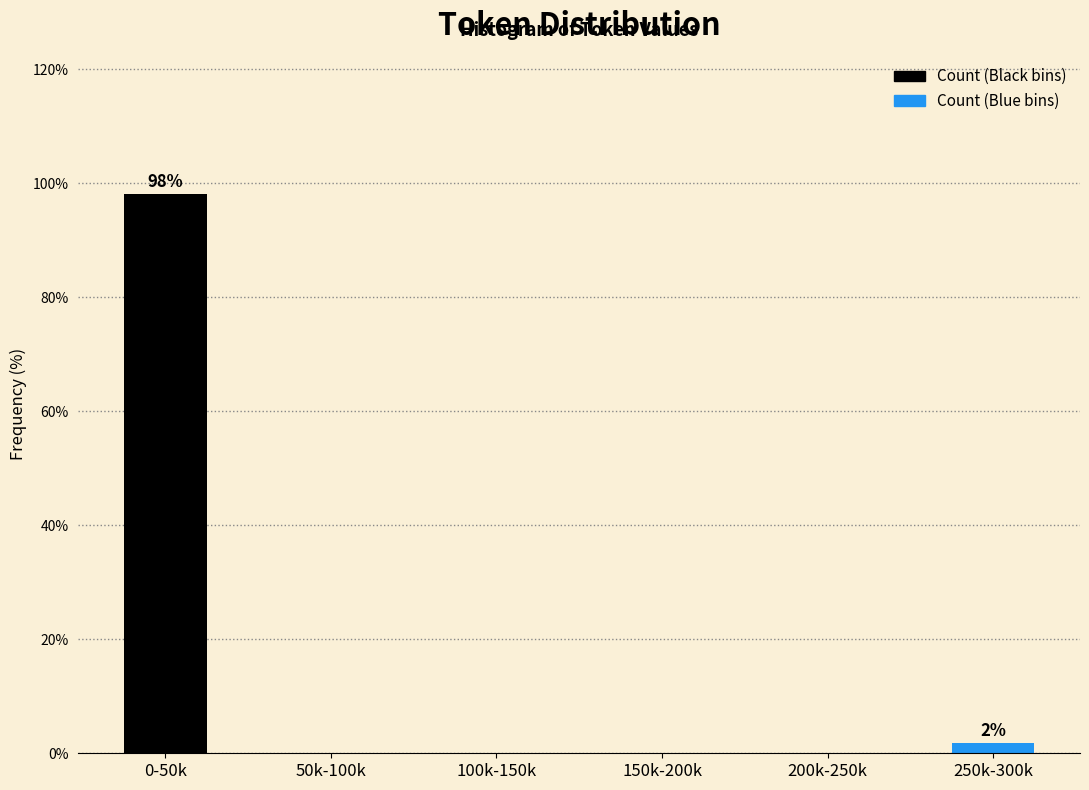

Reading left to right, list all the values displayed in this chart.

0-50k=98.1	50k-100k=0.0	100k-150k=0.0	150k-200k=0.0	200k-250k=0.0	250k-300k=1.9